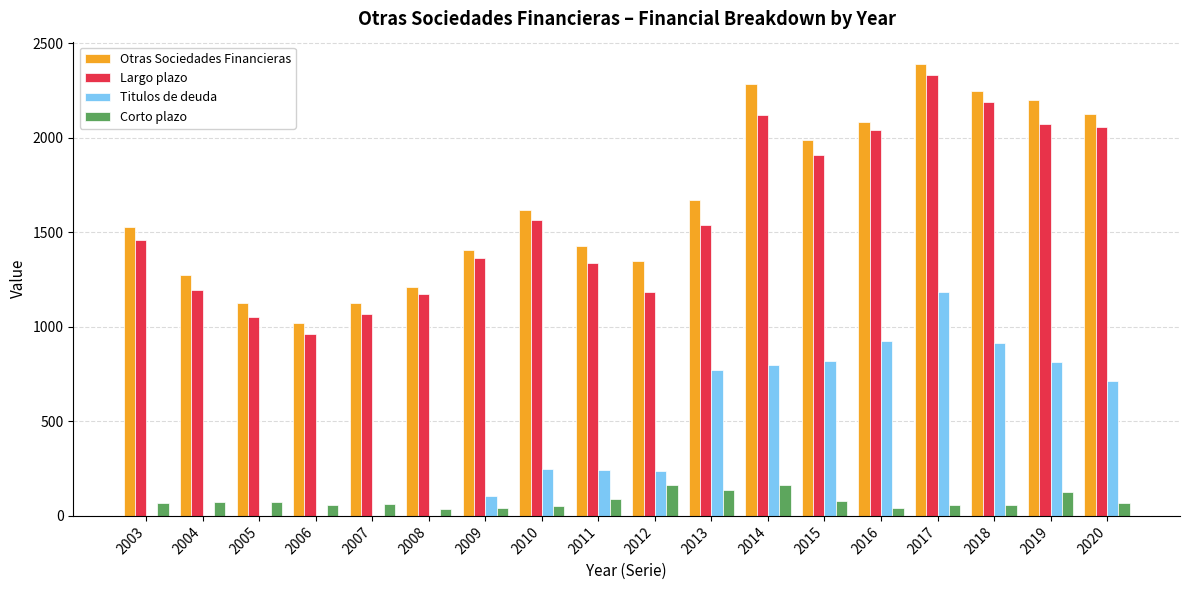

What value does the Corto plazo series have at 2005, to the nearest 50?

50